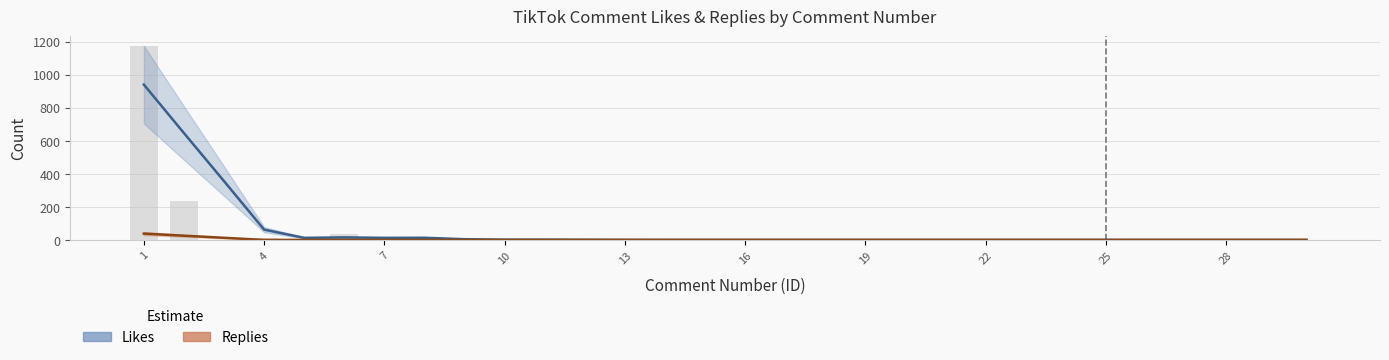

Which series has the largest range (max minus min)?

Likes (smoothed)